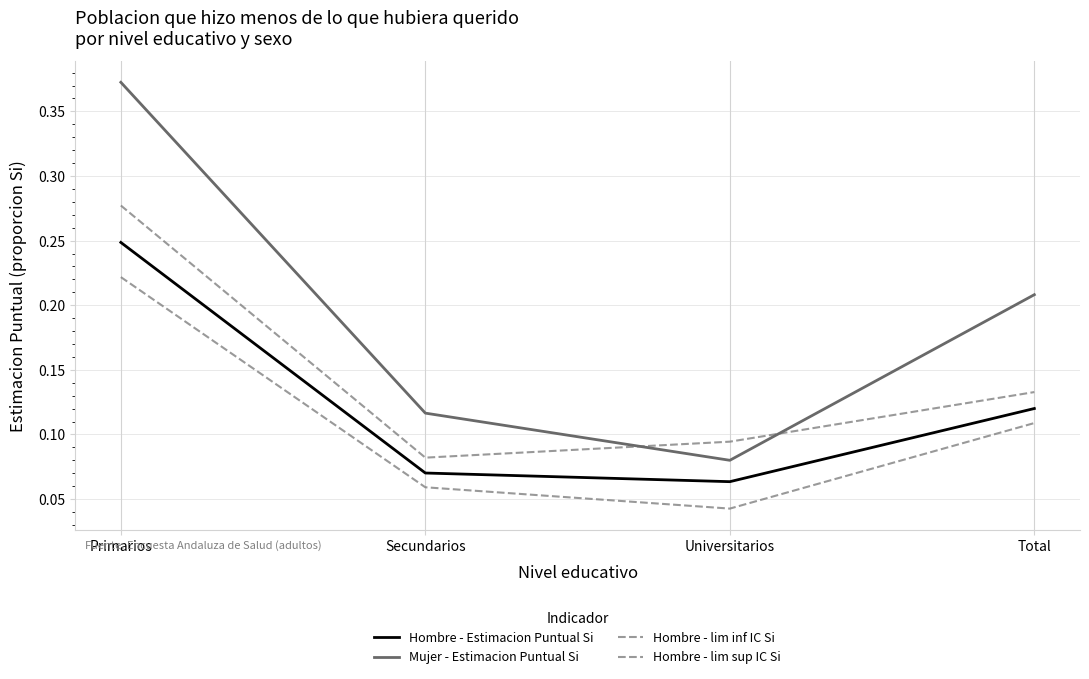

How many lines are shown in the chart?

4